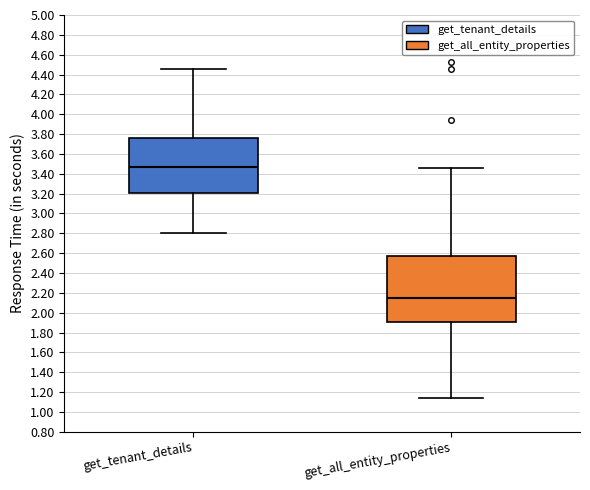

Reading left to right, transcribe this box plot: for each box, give where its median line is, the range the box spans, and where its two whiskers end, as read against the y-axis. The values are not printed on the chart, so give them approximately, as read against the axis.

get_tenant_details: median 3.48, box 3.20 to 3.76, whiskers 2.80 to 4.46
get_all_entity_properties: median 2.14, box 1.90 to 2.58, whiskers 1.14 to 3.46